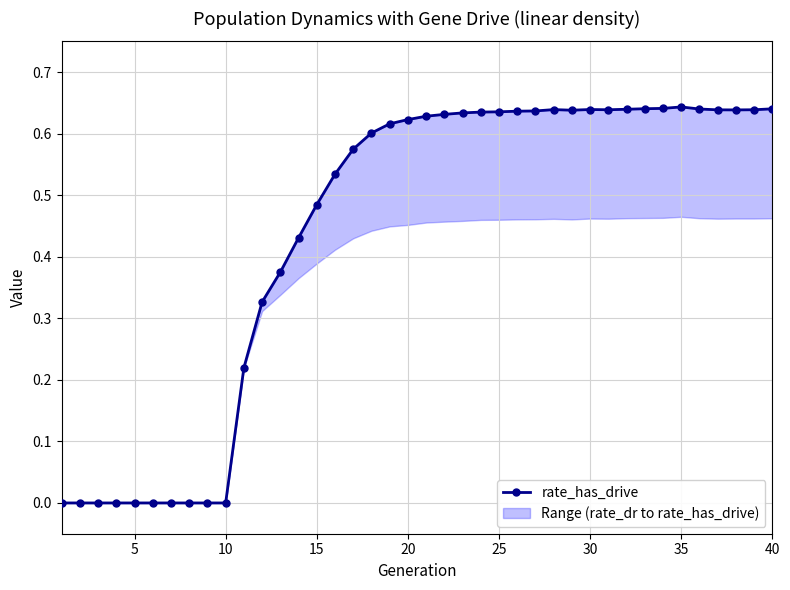

Does the chart have visible grid lines?

Yes